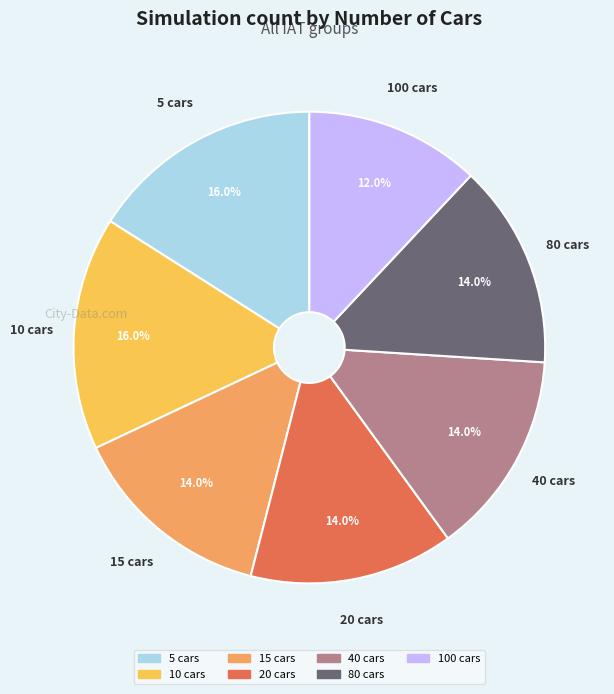

Is there a majority slice in this chart?

No